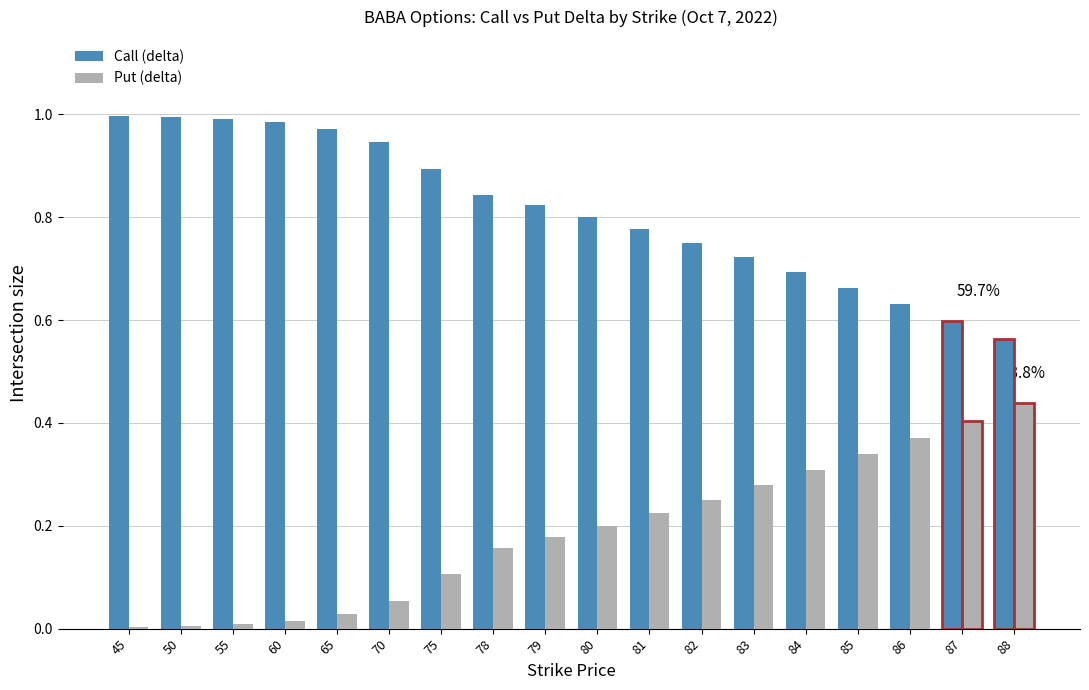

Is the value of Call (delta) at 87 greater than the value of Put (delta) at 86?

Yes